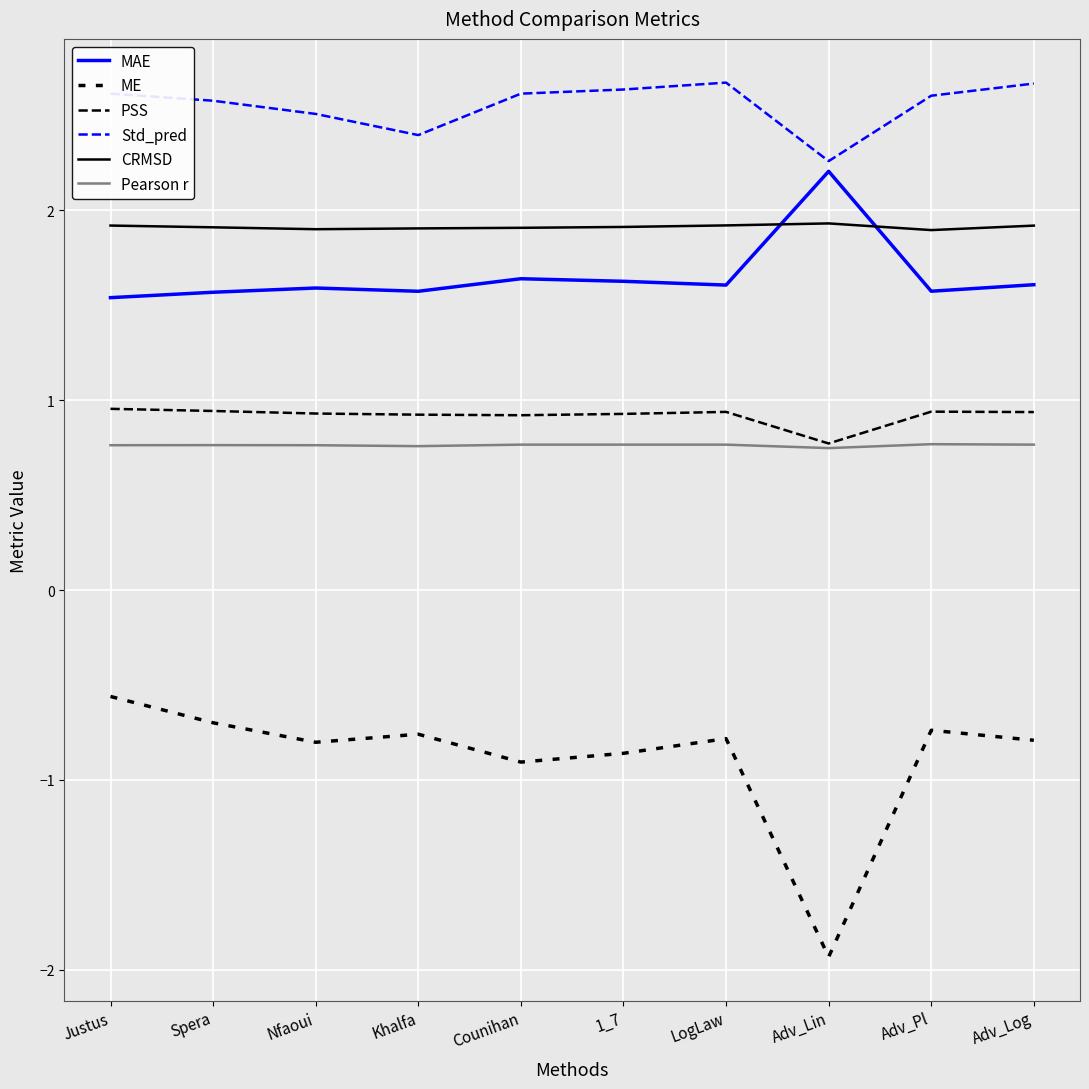

Is this an area chart (filled region under the line)?

No